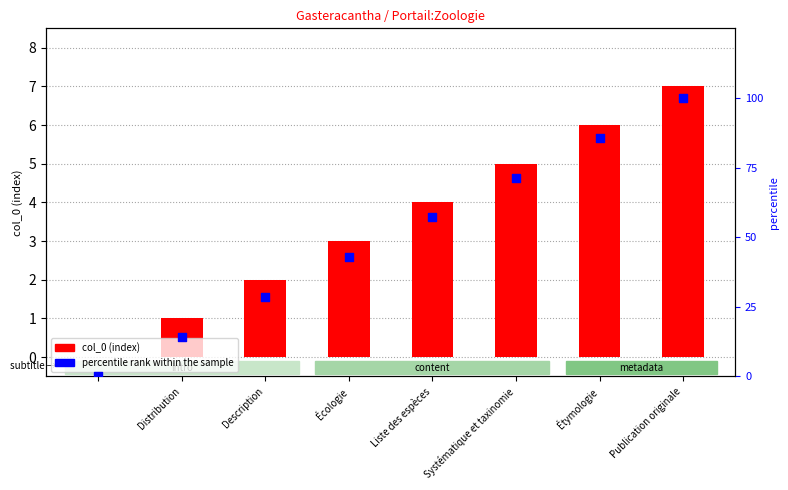

Is the value of percentile rank within the sample at Description greater than the value of col_0 (index) at Distribution?

Yes